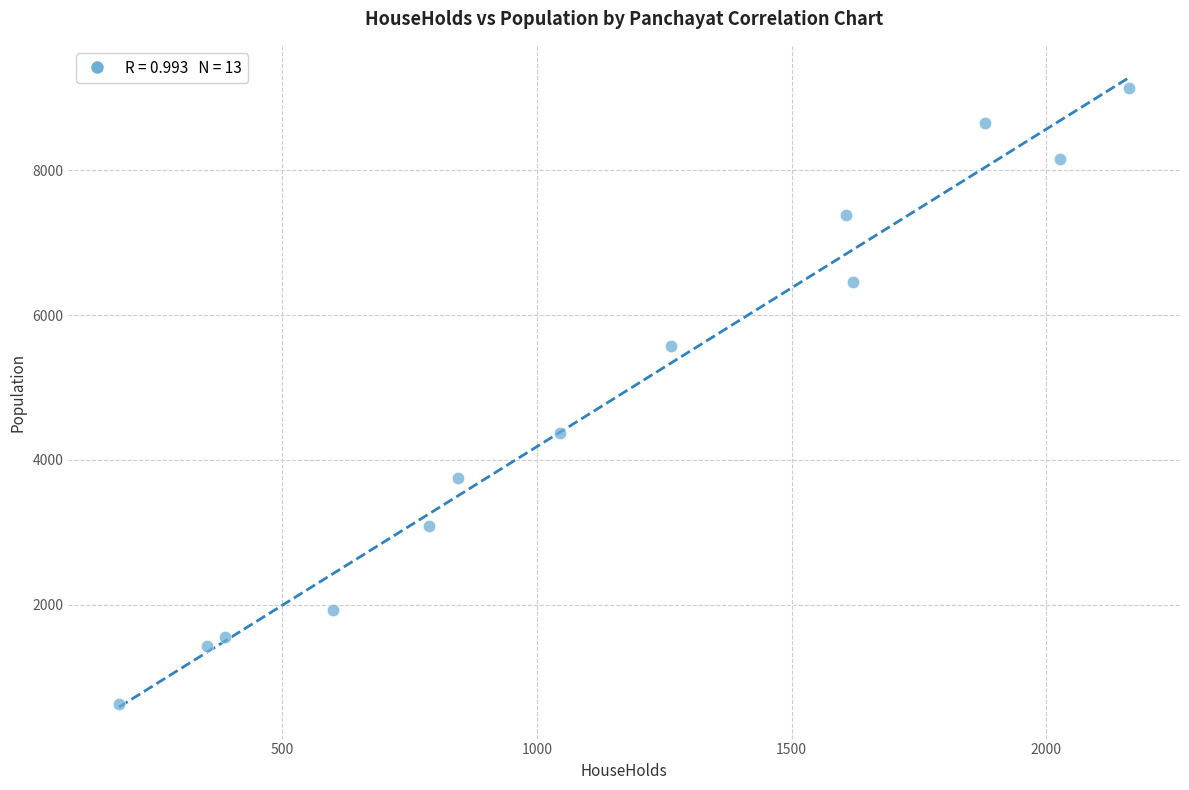

What is the range of X values (max minus min)?

1983